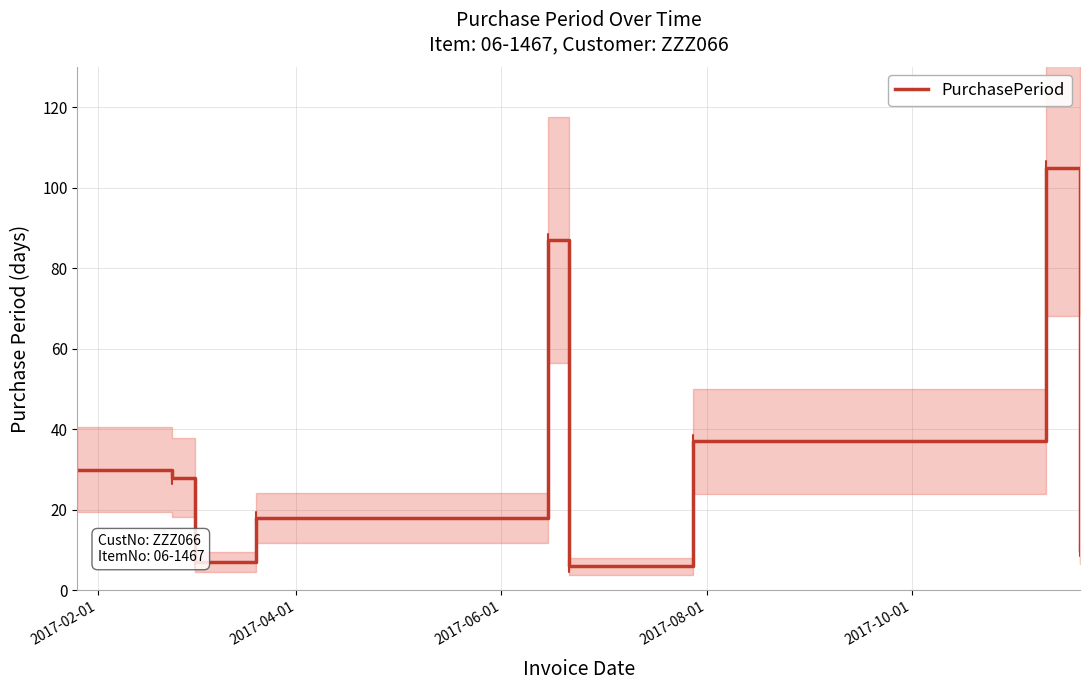

What is the sum of all values?

328